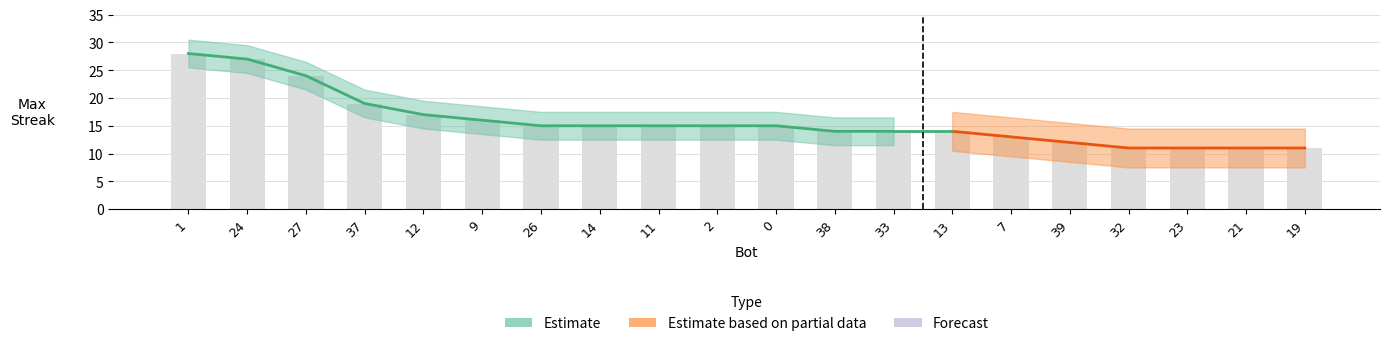

What is the change in value from 33 to 21?

-3